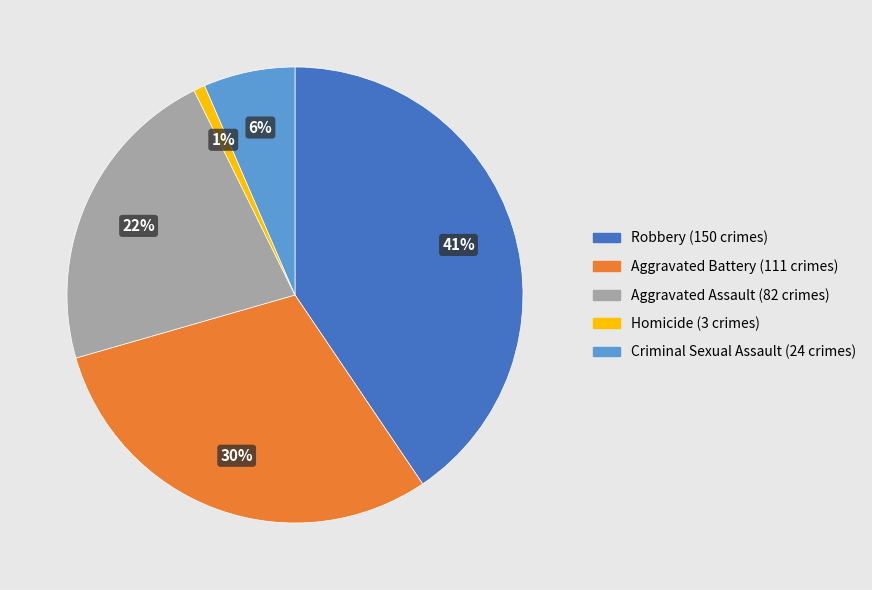

To the nearest percent, what is the difference between the Homicide and Aggravated Battery slice percentages?

29%